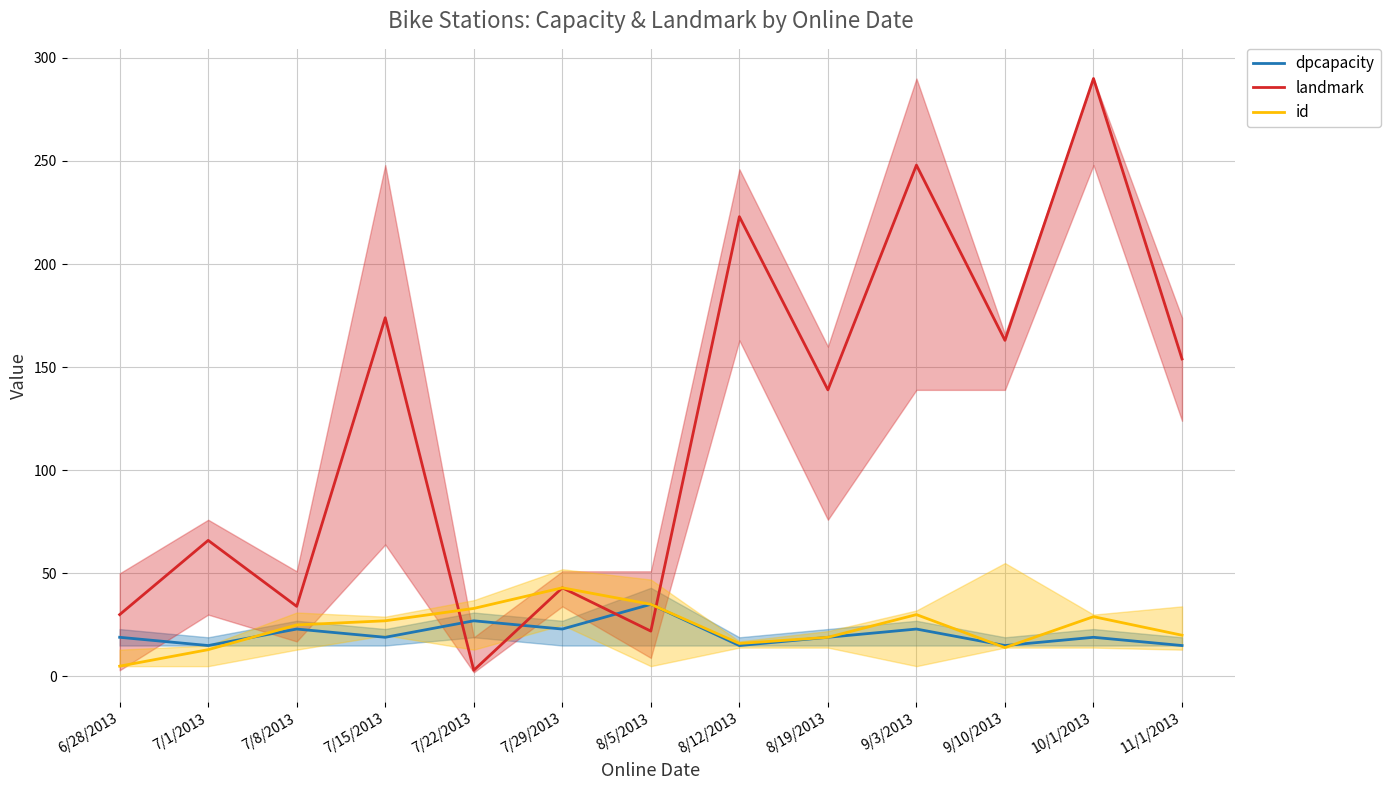

True or false: dpcapacity and id cross at least once.

True